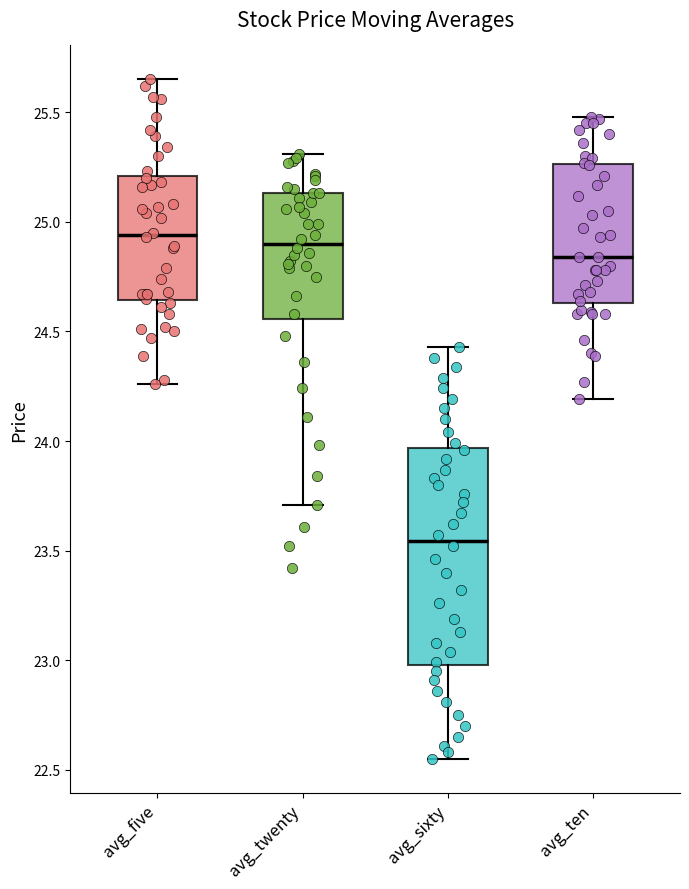

Where is the upper edge of the box for avg_twenty on the y-axis? The values are not printed on the chart, so give them approximately, as read against the axis.

25.15